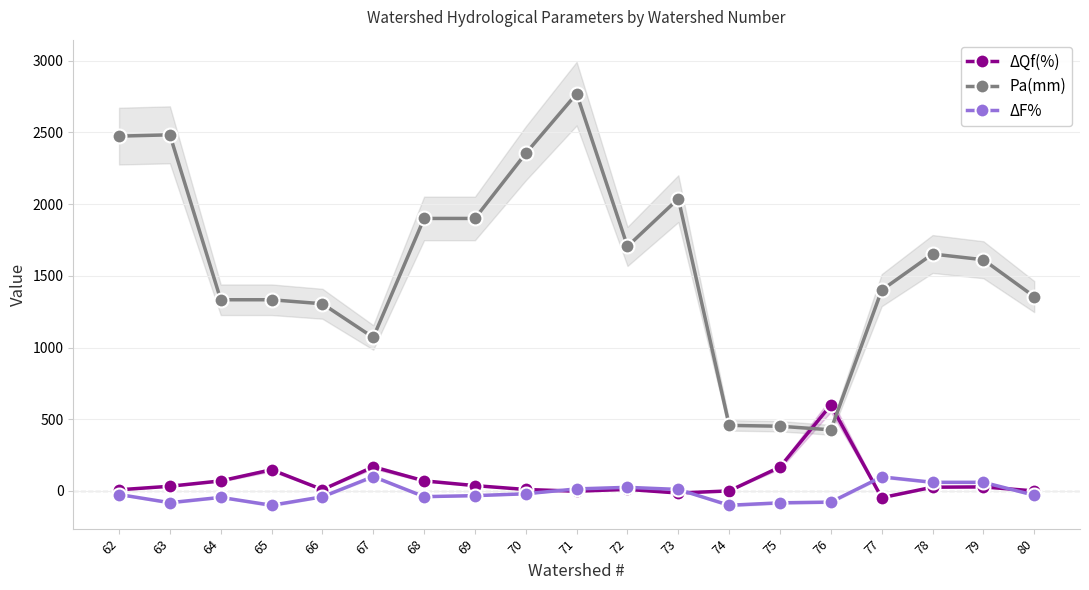

Read the ΔQf(%) value at 77.

-47.4